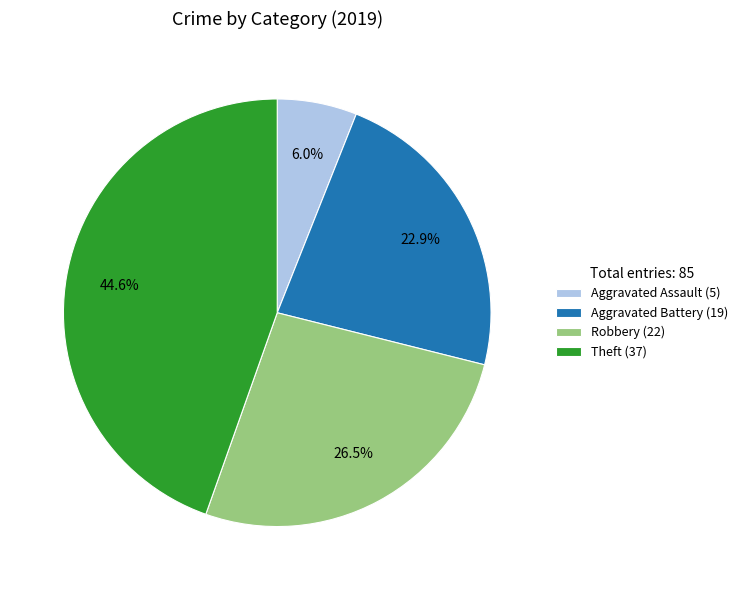

The Aggravated Battery slice represents 23% of the pie. True or false?

True